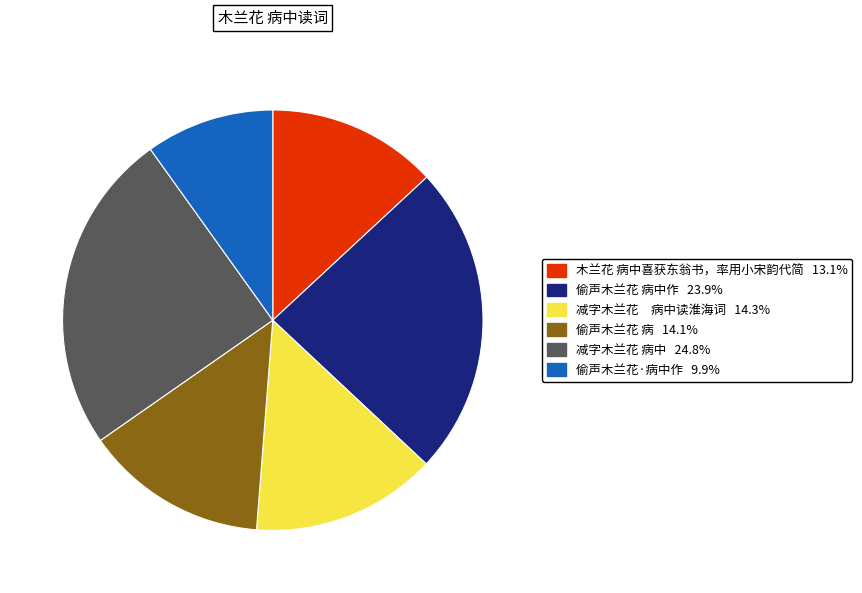

Is there any slice that represents more than half of the pie?

No